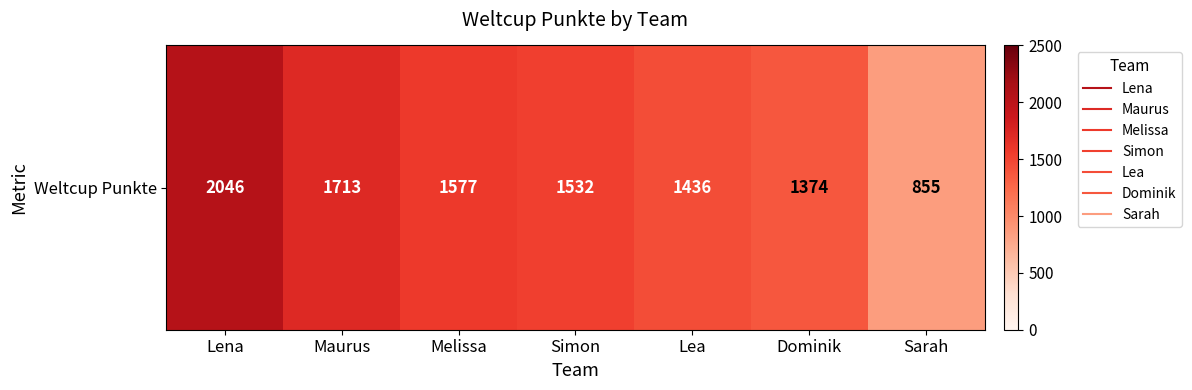

Approximately how many times larger is the value at Sarah compared to Melissa?

0.5